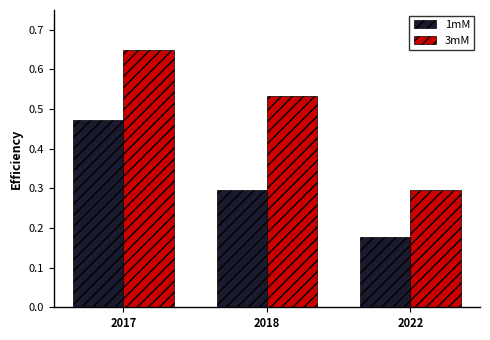

How many groups of bars are there?

3